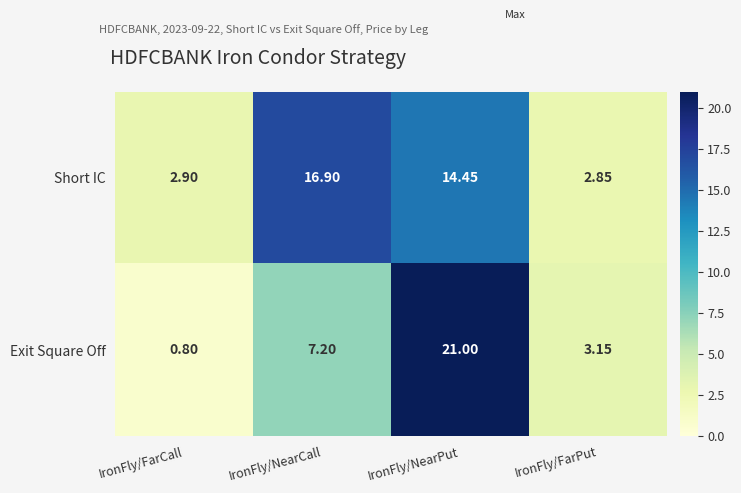

At which label is Exit Square Off closest to 10?

IronFly/NearCall